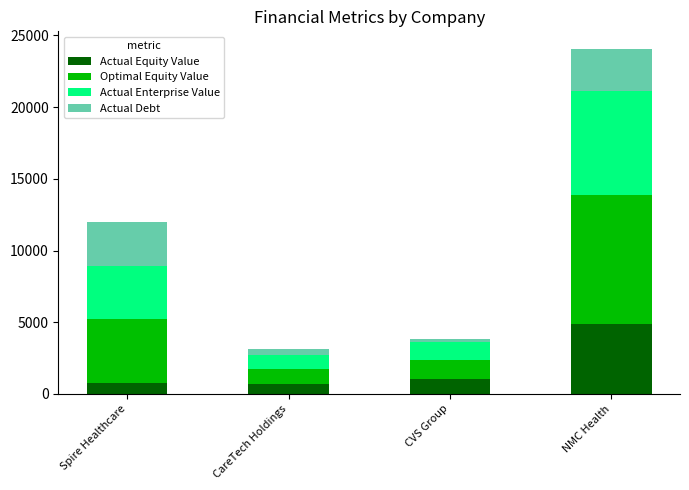

Is it true that Actual Equity Value equals 657.8 at CareTech Holdings?

True